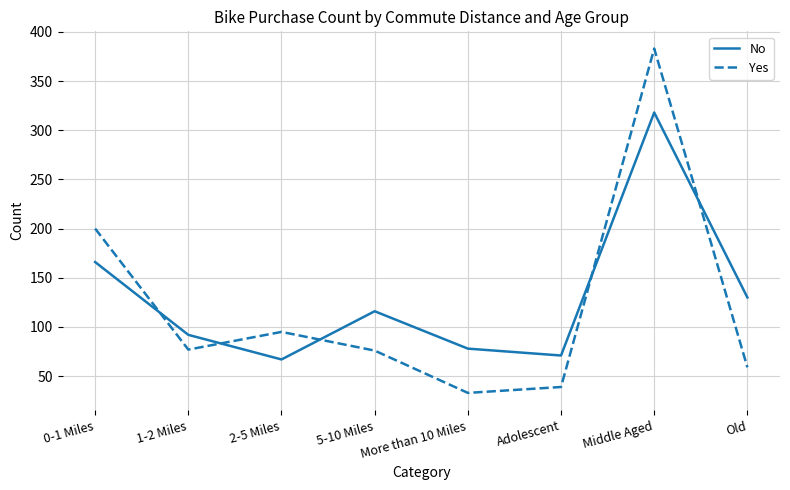

Count the number of data series in this chart.

2